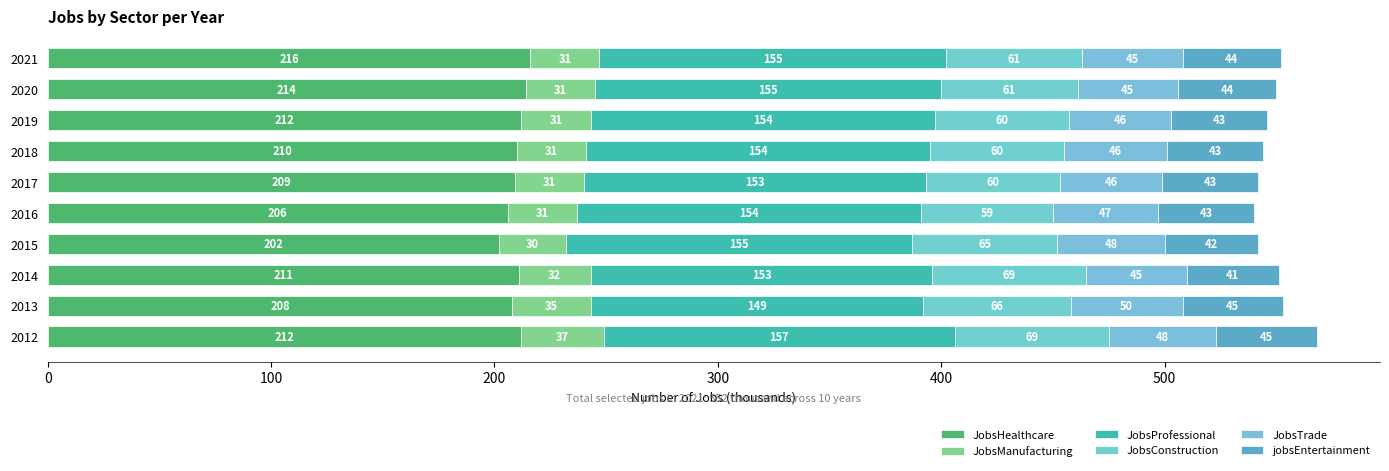

How many values in the JobsHealthcare series are below 211?

5